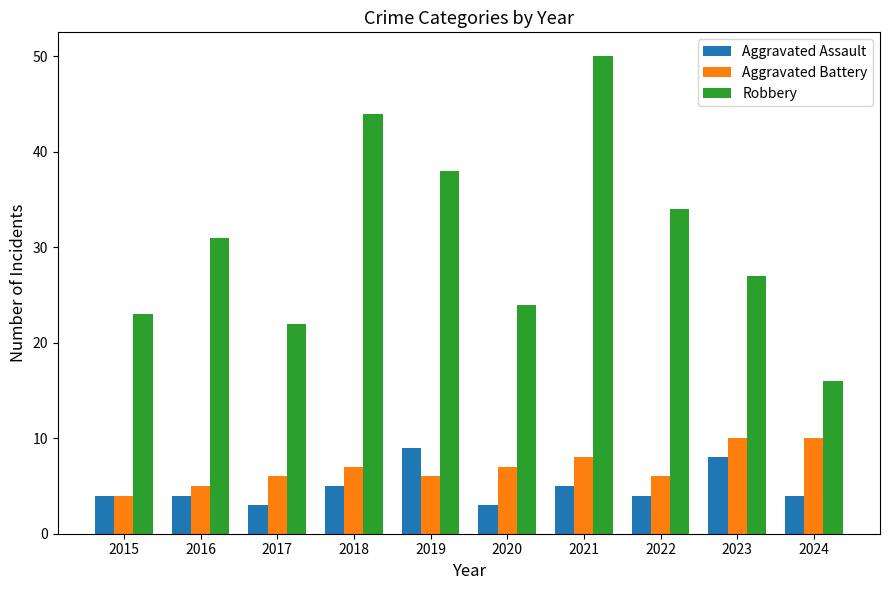

What is the average value of the Aggravated Assault series?

5